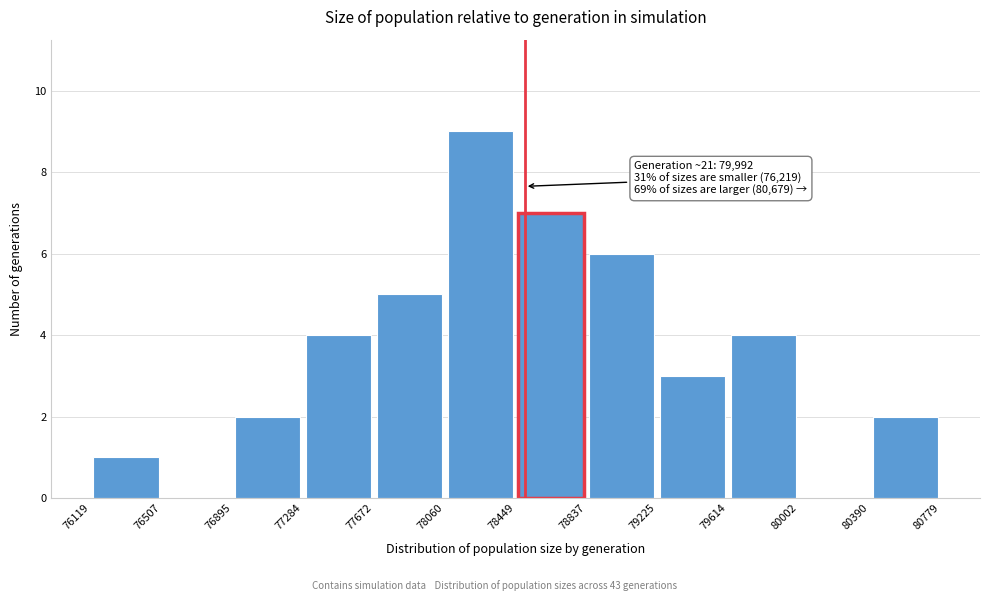

Over which range of the x-axis is the bar tallest?

78060 to 78449